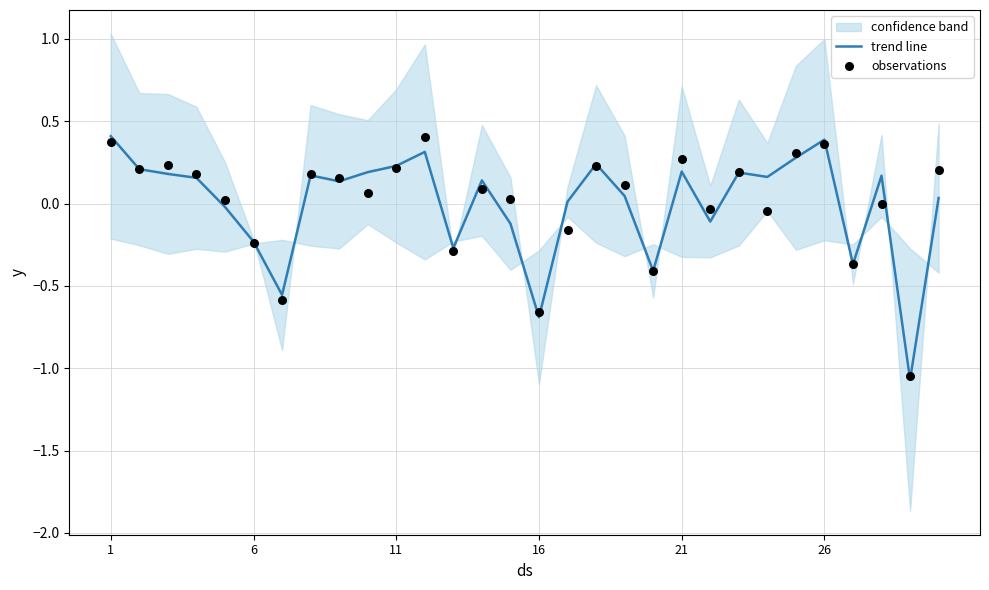

Which series has the largest total across all categories?

trend line